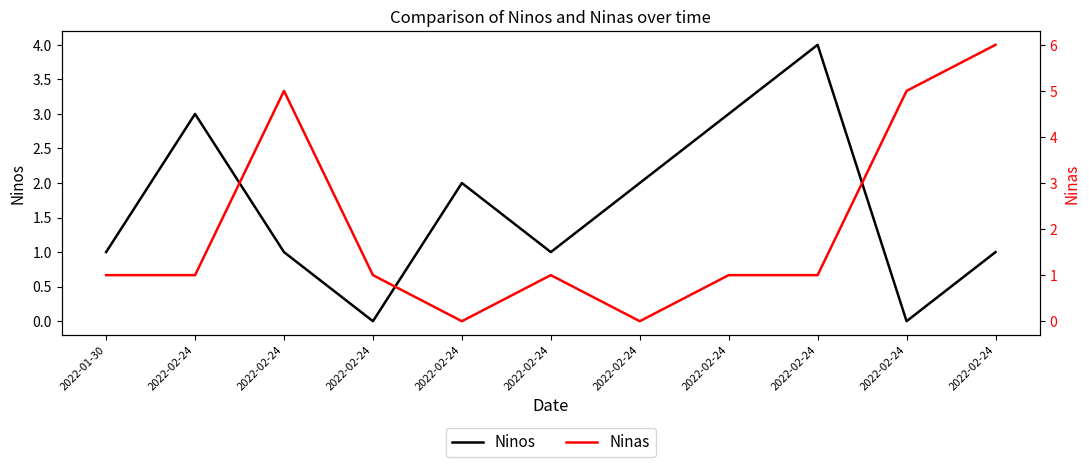

List the labels in order of Ninas value, largest first.

2022-02-24, 2022-02-24, 2022-02-24, 2022-01-30, 2022-02-24, 2022-02-24, 2022-02-24, 2022-02-24, 2022-02-24, 2022-02-24, 2022-02-24